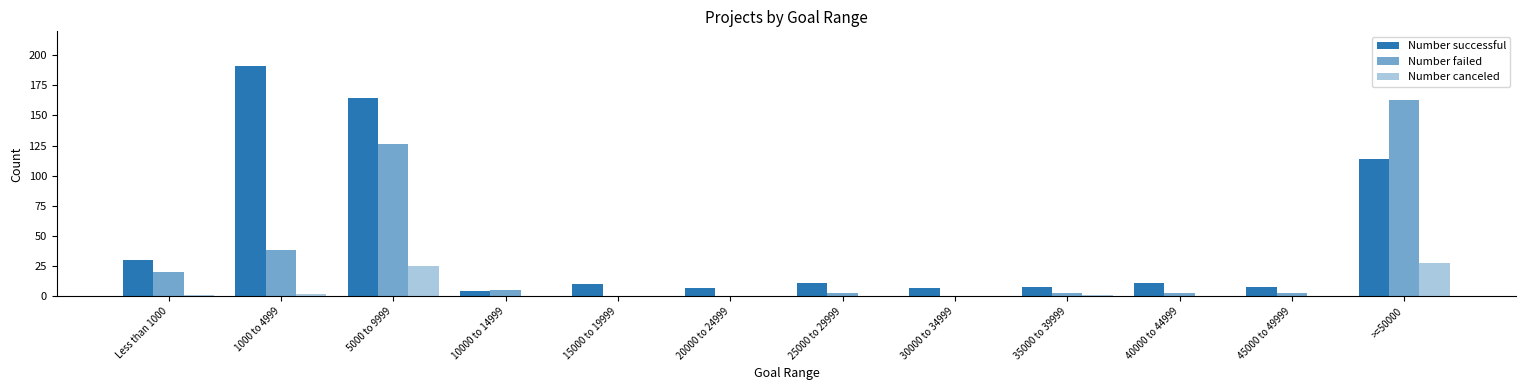

Which series has the largest range (max minus min)?

Number successful